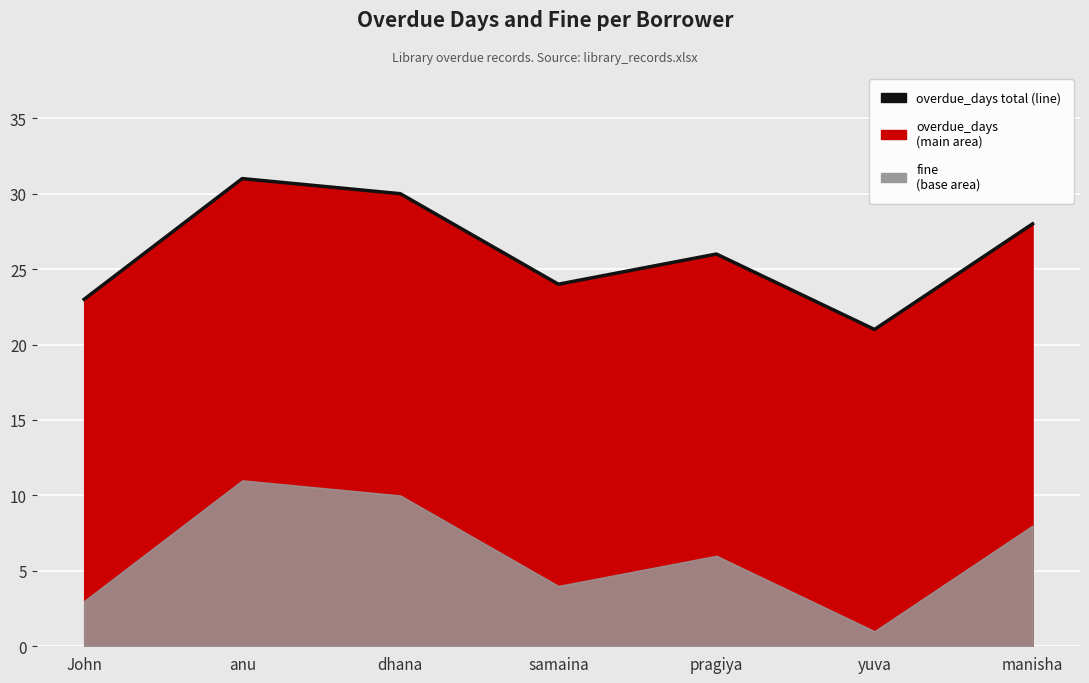

How many interior local peaks (higher than both neighbors) does the data have?

2